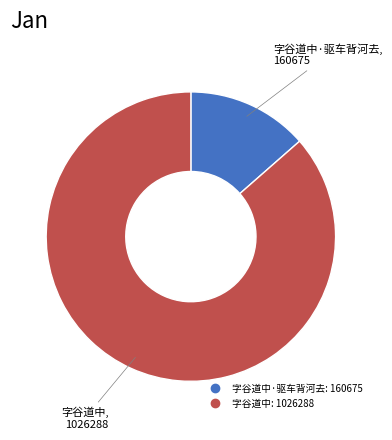

How many segments does this pie chart have?

2